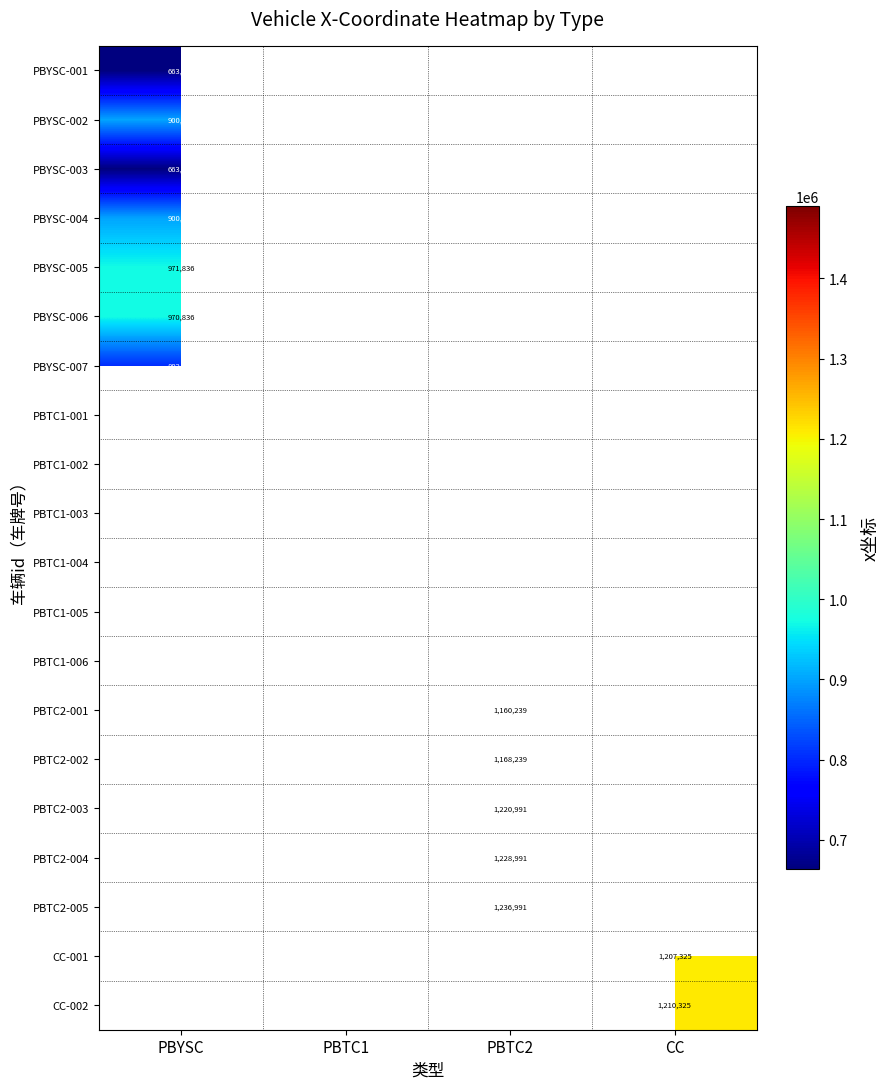

How many categories are shown in the chart?

4